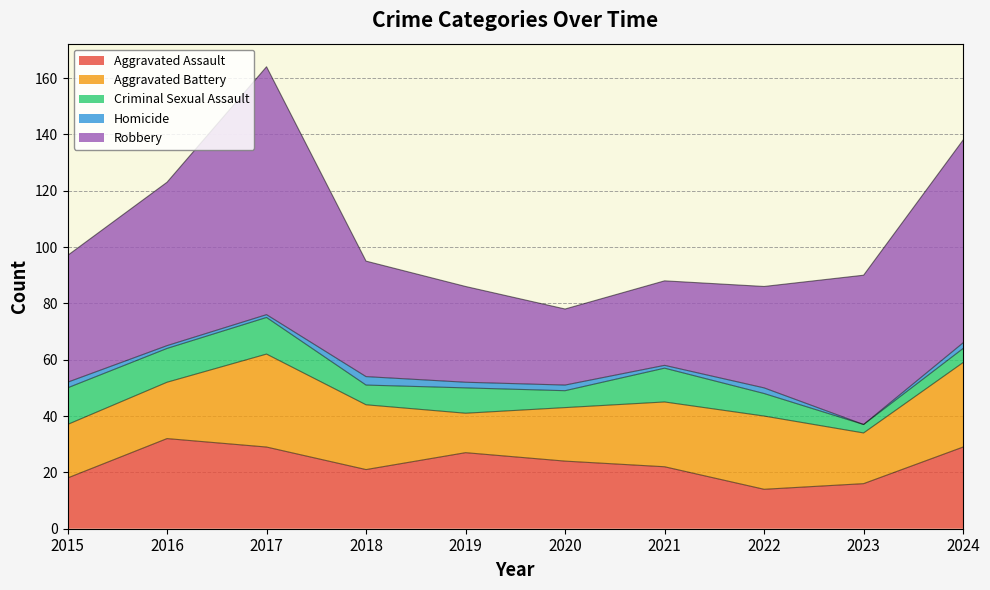

True or false: Homicide has a value of 0 at 2017.

False